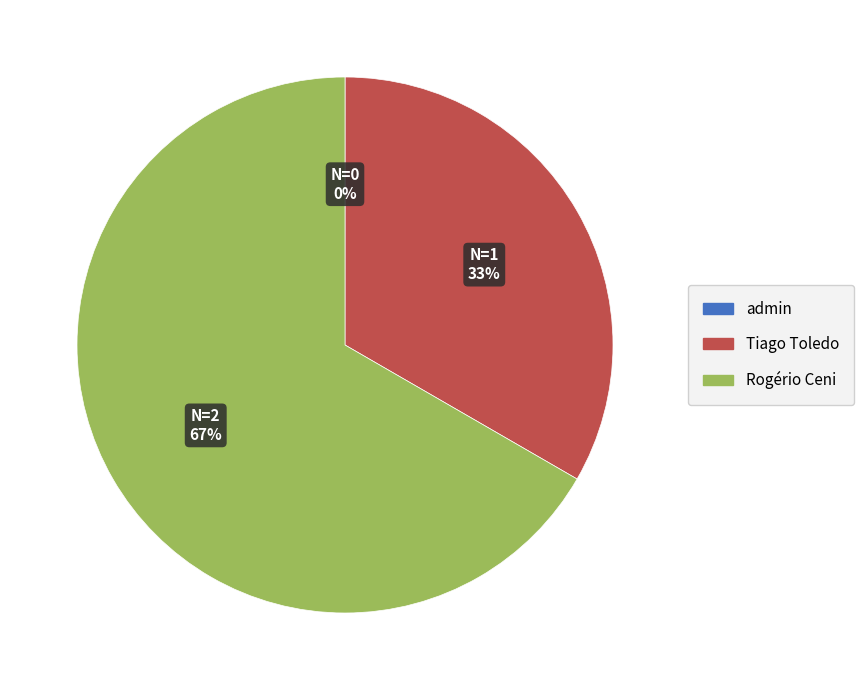

Between Rogério Ceni and Tiago Toledo, which is larger?

Rogério Ceni